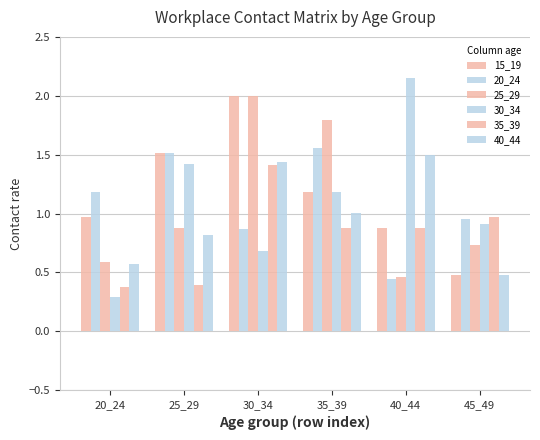

The 15_19 series shows 1.0 at 20_24. True or false?

True